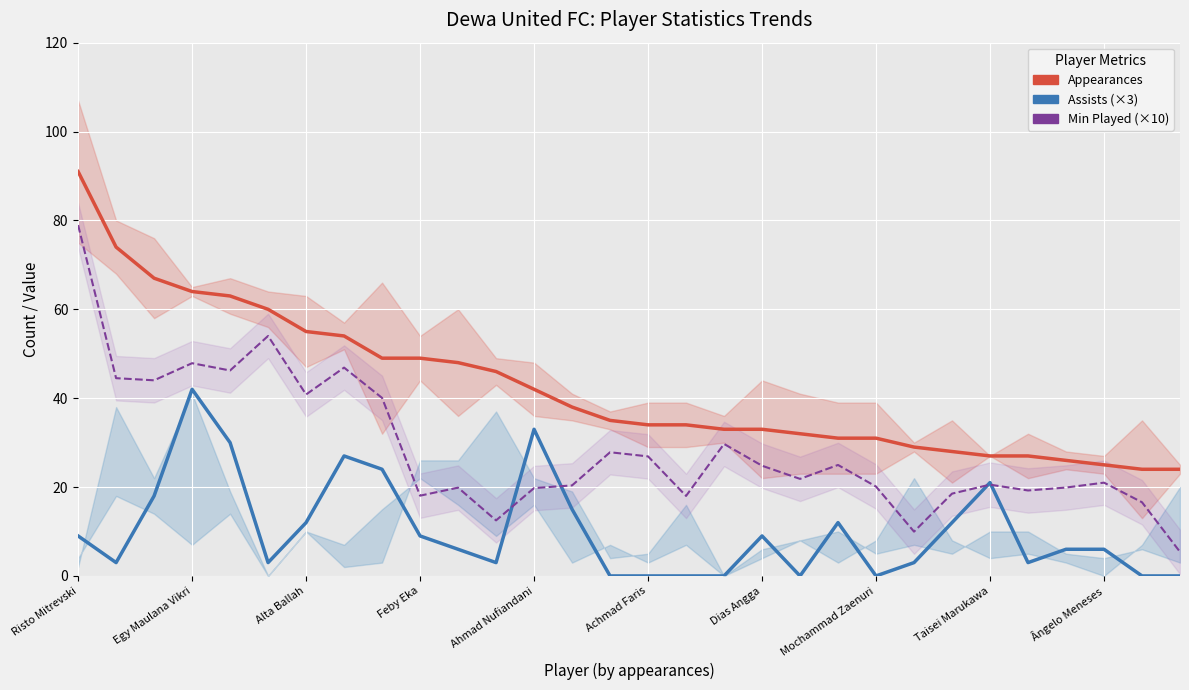

Rank the series by their average value, from highest to lowest.

Appearances, Min Played (×10), Assists (×3)